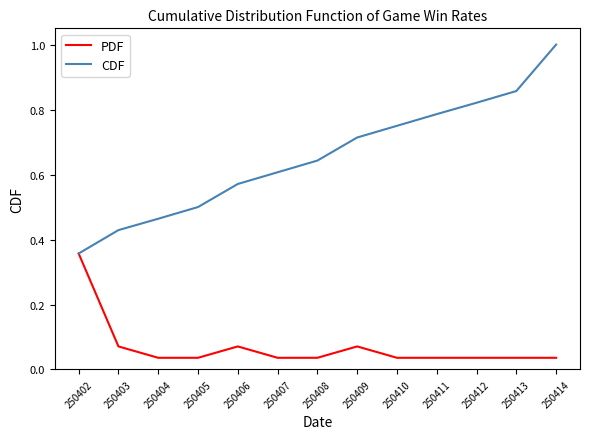

What value does the CDF series have at 250414?

1.0